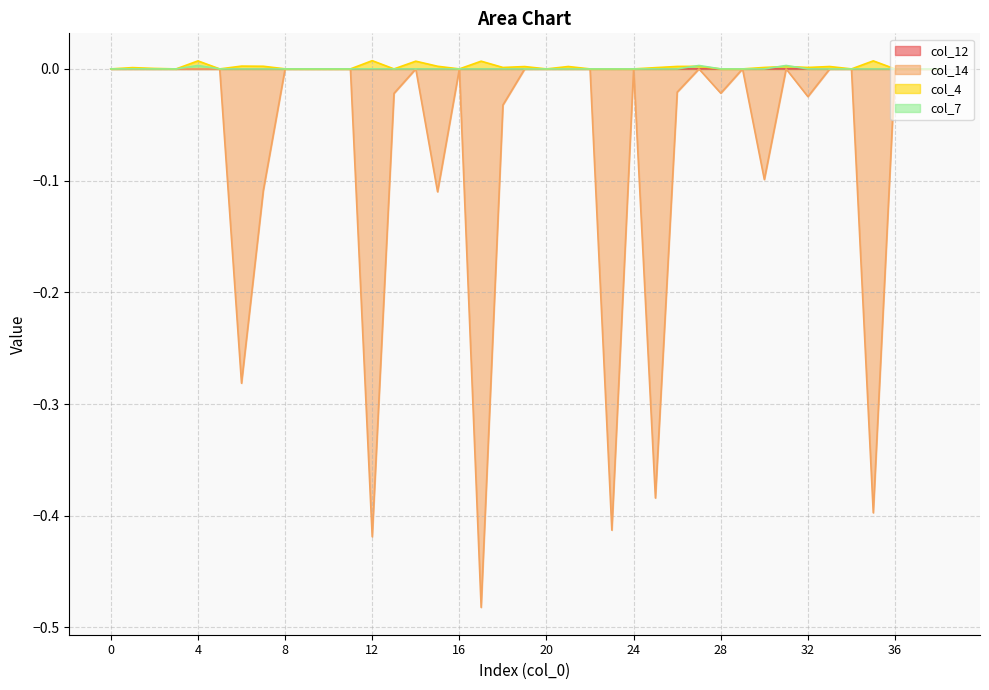

Reading left to right, list all the values displayed in this chart.

col_12: 0.0	0.0	0.0	0.0	0.0	0.0	0.0	0.0	0.0	0.0	0.0	0.0	0.0	0.0	0.0	0.0	0.0	0.0	-0.0	0.0	0.0	0.0	0.0	0.0	0.0	0.0	0.0	0.0	0.0	0.0	0.0	0.0	0.0	0.0	0.0	0.0	0.0	-0.0	0.0
col_14: 0.0	0.0	0.0	0.0	0.0	0.0	-0.3	-0.1	0.0	0.0	0.0	0.0	-0.4	-0.0	0.0	-0.1	0.0	-0.5	-0.0	0.0	0.0	0.0	0.0	-0.4	0.0	-0.4	-0.0	0.0	-0.0	0.0	-0.1	0.0	-0.0	0.0	0.0	-0.4	0.0	0.0	0.0
col_4: 0.0	0.0	0.0	0.0	0.0	0.0	0.0	0.0	0.0	0.0	0.0	0.0	0.0	0.0	0.0	0.0	0.0	0.0	0.0	0.0	0.0	0.0	0.0	0.0	0.0	0.0	0.0	0.0	-0.0	0.0	0.0	0.0	0.0	0.0	0.0	0.0	0.0	0.0	0.0
col_7: 0.0	0.0	0.0	0.0	0.0	0.0	0.0	0.0	0.0	0.0	0.0	0.0	0.0	0.0	0.0	0.0	0.0	0.0	0.0	0.0	0.0	0.0	0.0	-0.0	0.0	0.0	0.0	0.0	0.0	0.0	-0.0	0.0	0.0	0.0	0.0	0.0	0.0	0.0	0.0